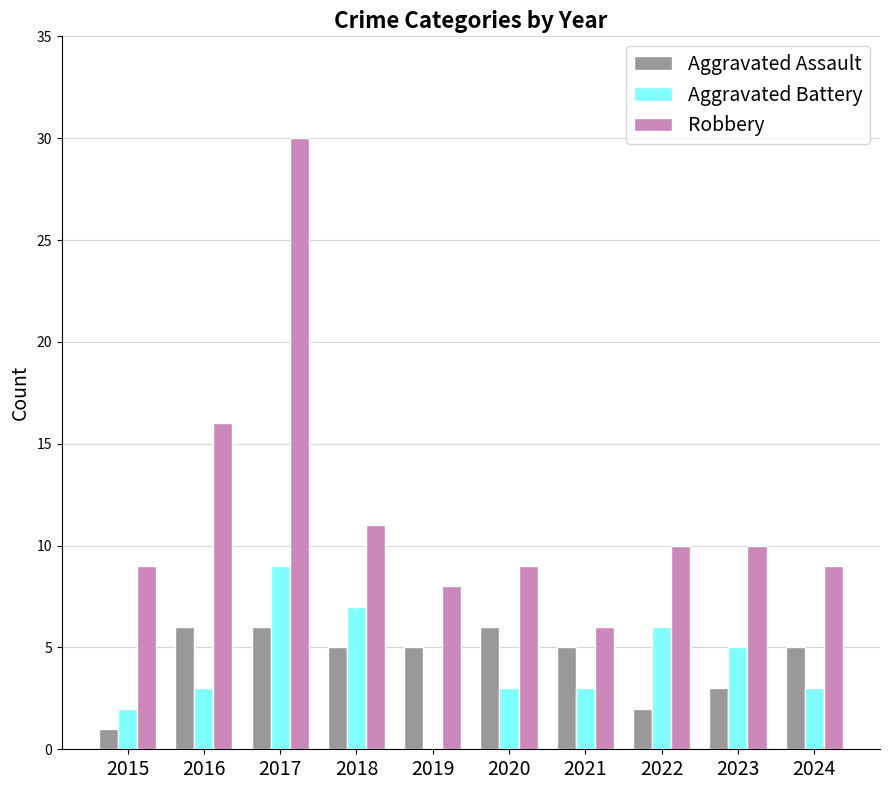

Count the number of data series in this chart.

3